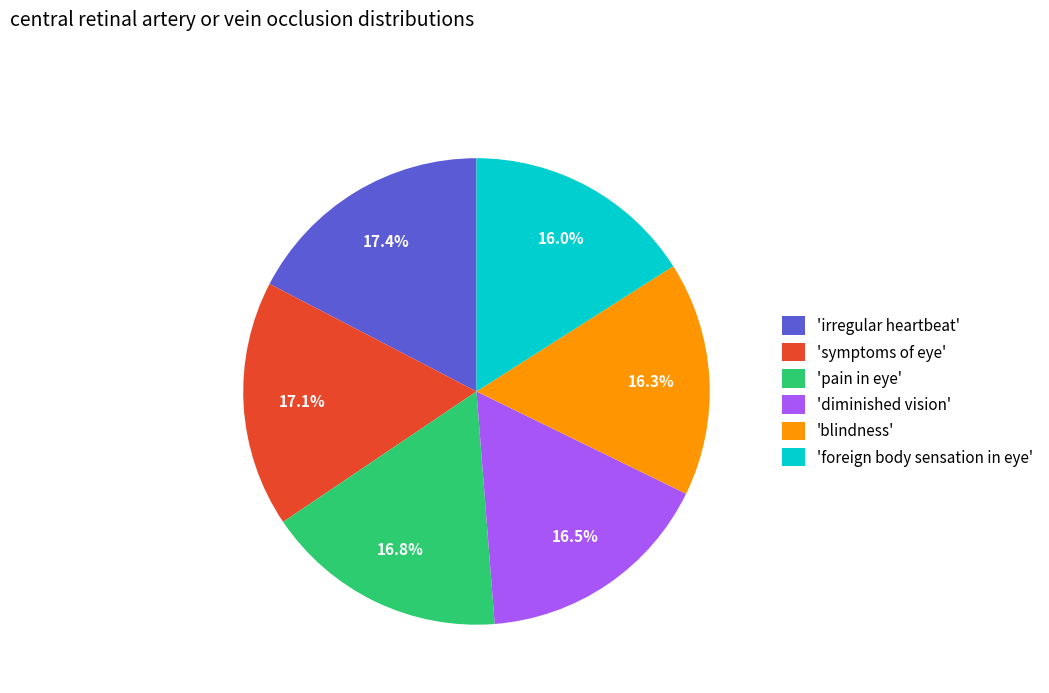

Combined, what portion of the pie is 'blindness' and 'diminished vision'?

32.8%